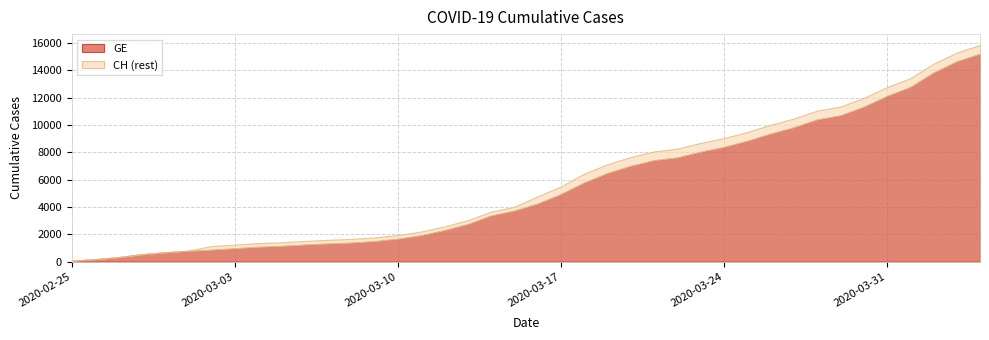

Between 2020-03-08 and 2020-03-23, which is larger?

2020-03-23